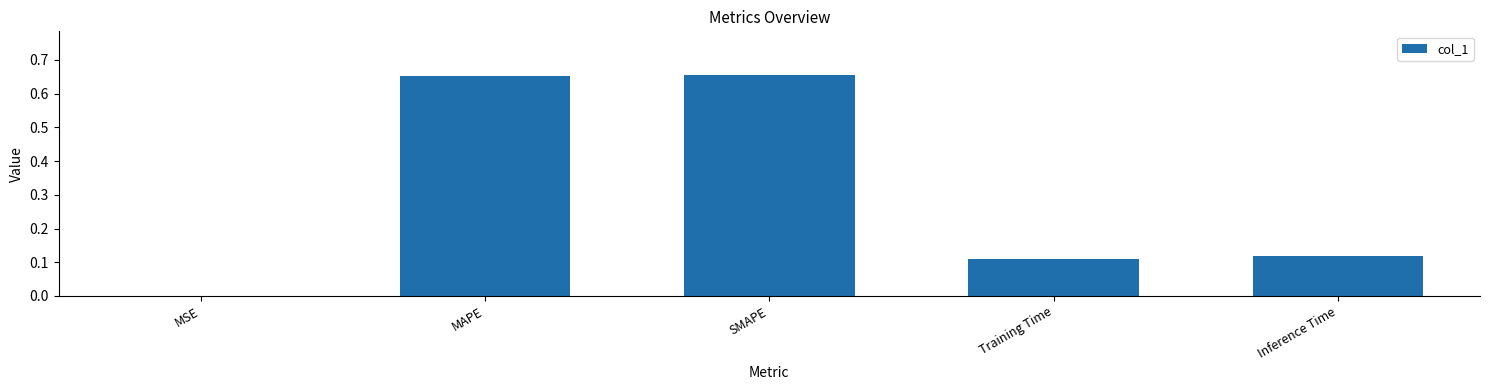

Between MAPE and MSE, which is larger?

MAPE